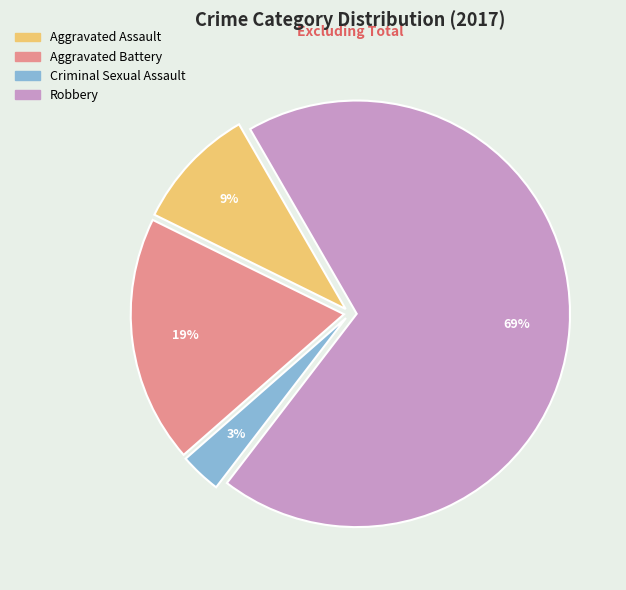

Is there any slice that represents more than half of the pie?

Yes